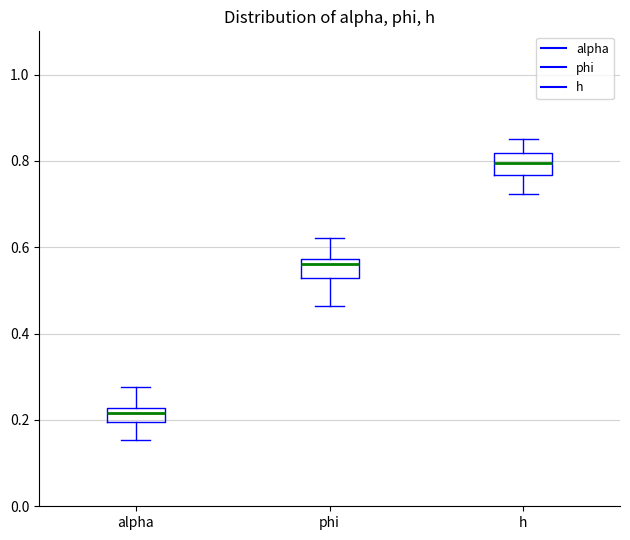

Which box's median line is the lowest?

alpha